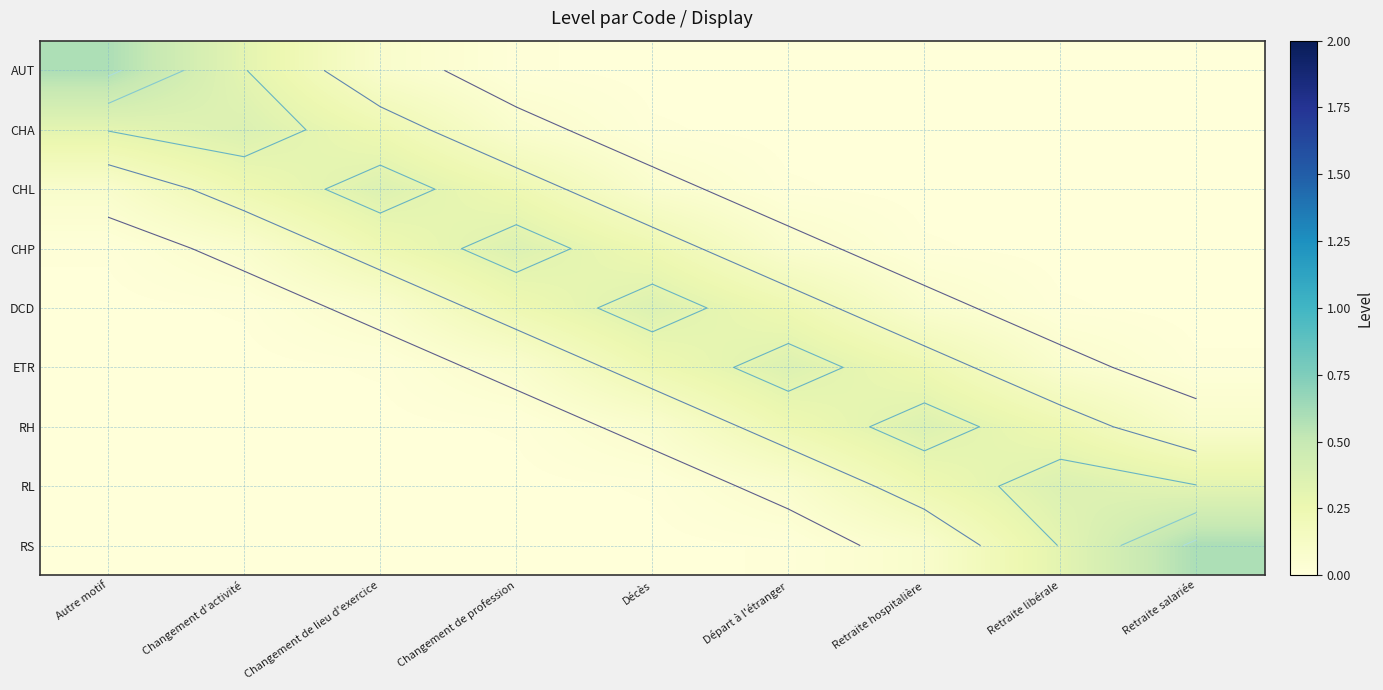

At how many categories does at least one series exceed 0?

9